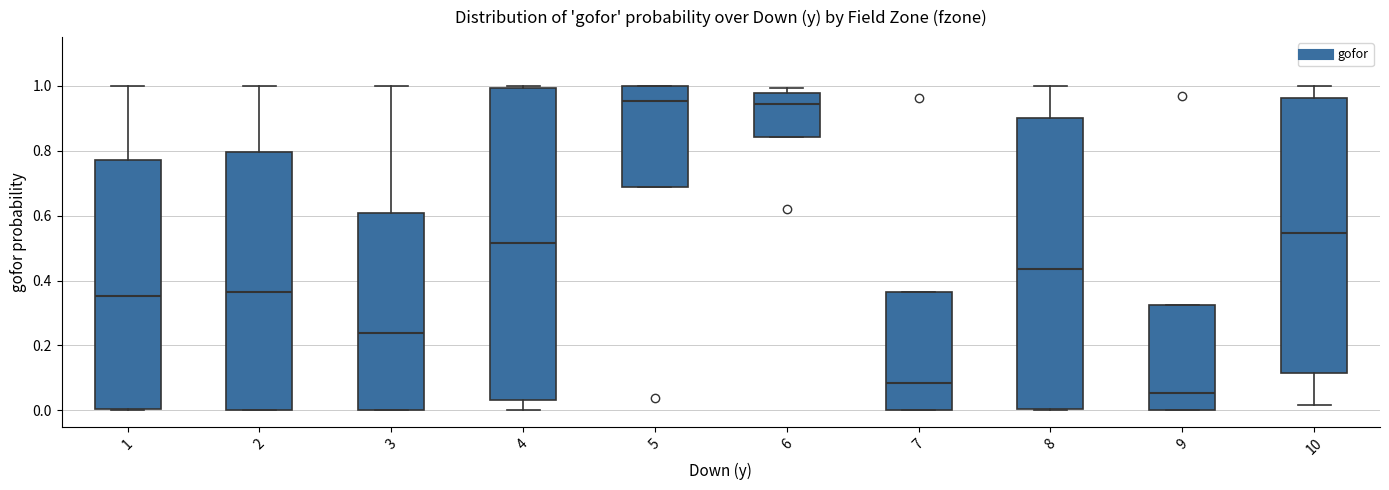

Where is the lower edge of the box at x = 3 on the y-axis? The values are not printed on the chart, so give them approximately, as read against the axis.

0.00